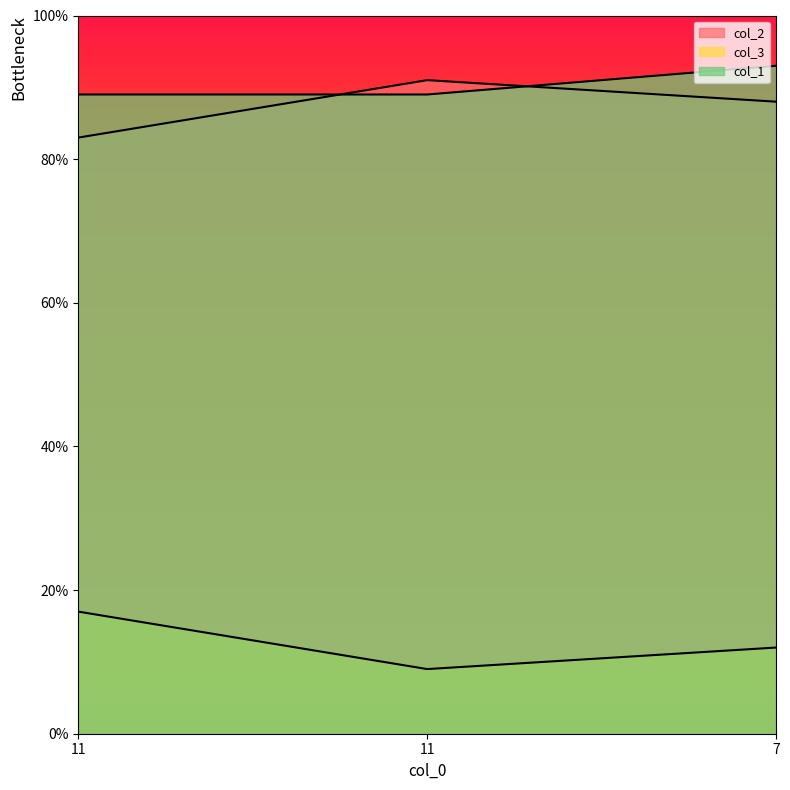

At which label does col_2 reach its peak?

11